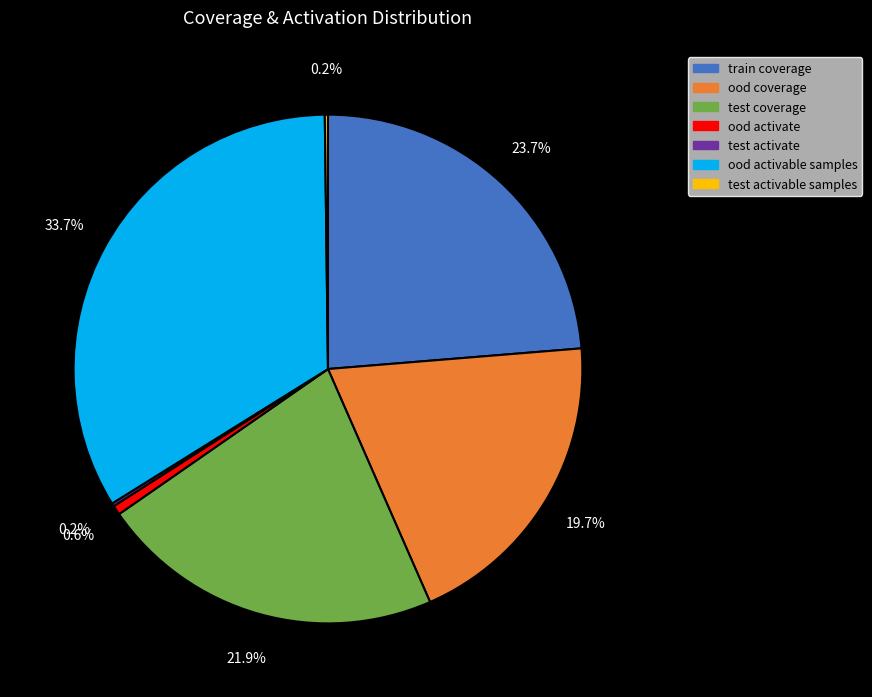

To the nearest percent, what is the average slice percentage?

14%